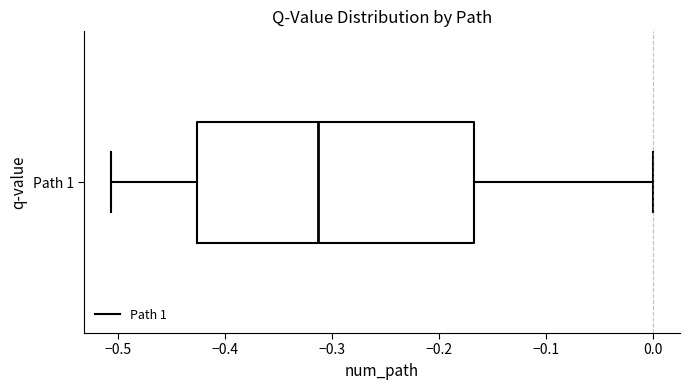

Where is the right edge of the box for Path 1 on the x-axis? The values are not printed on the chart, so give them approximately, as read against the axis.

-0.17